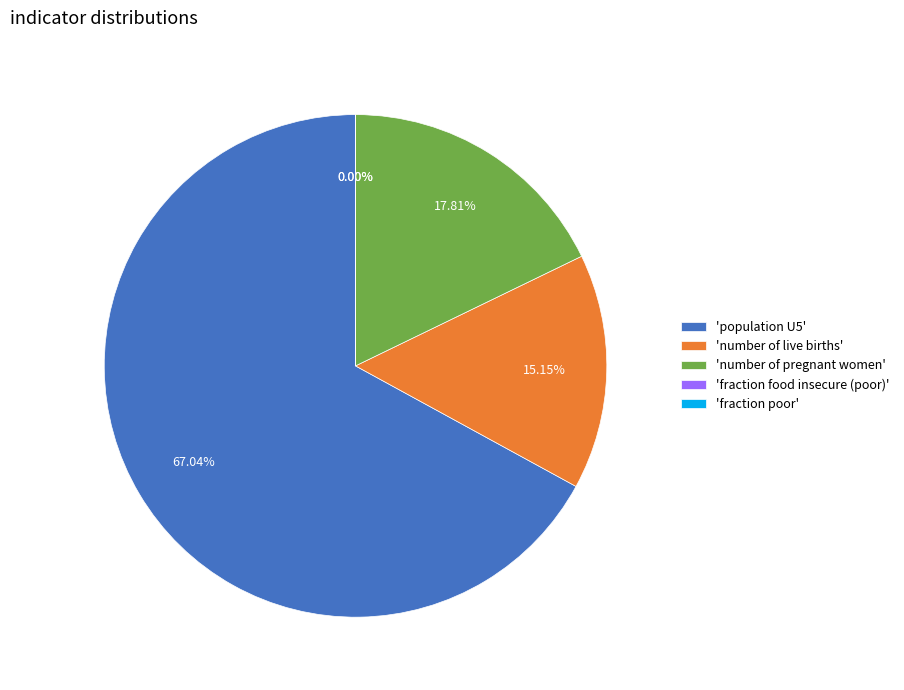

Does 'population U5' account for over 50% of the chart?

Yes